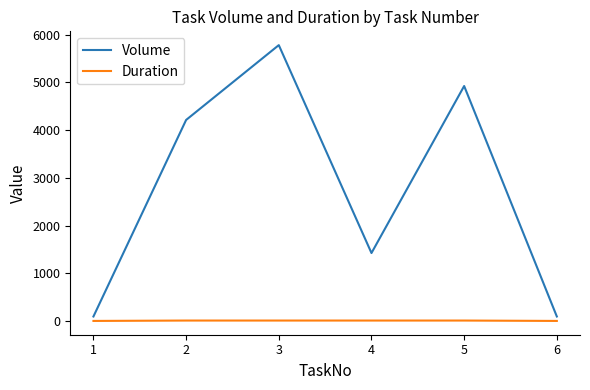

Which series changed the most between 4 and 5?

Volume